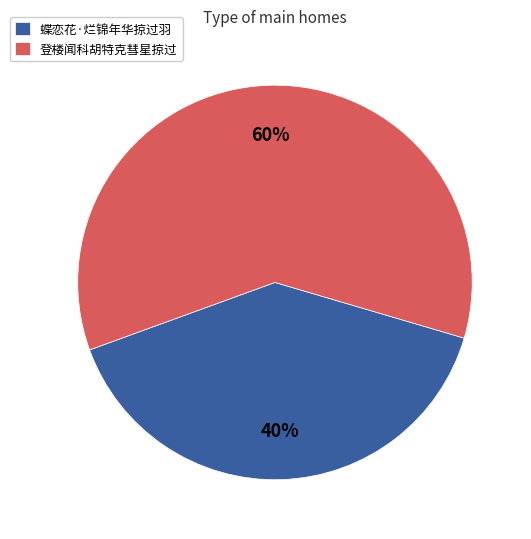

Do 蝶恋花·烂锦年华掠过羽 and 登楼闻科胡特克彗星掠过 together represent more than half of the pie?

Yes